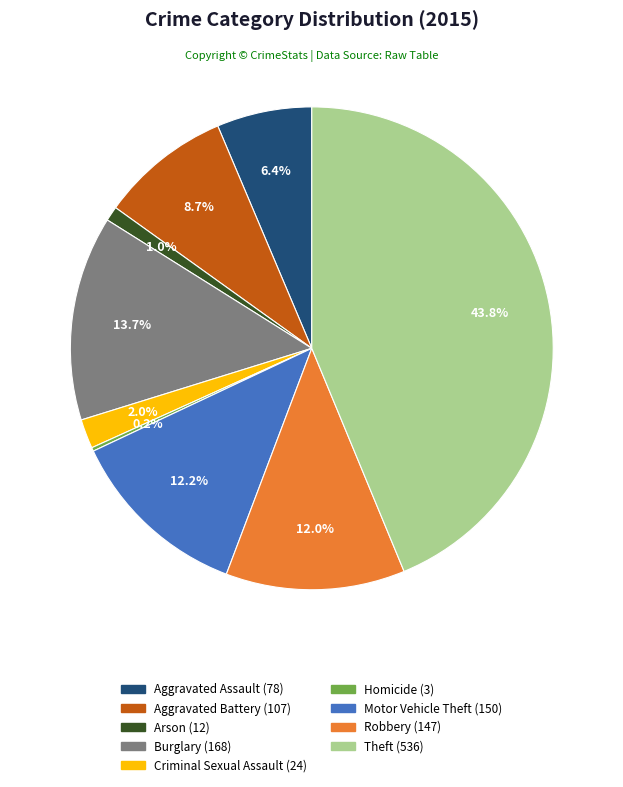

What is the total percentage of Burglary and Criminal Sexual Assault?

15.7%